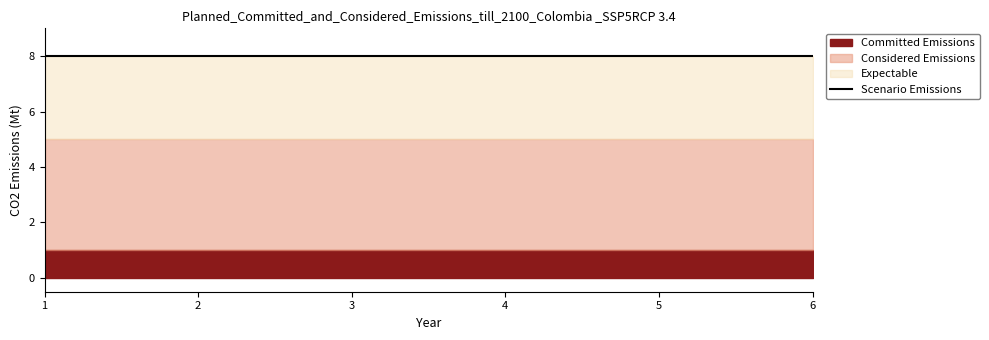

The value of rho at 3 is 1. True or false?

False